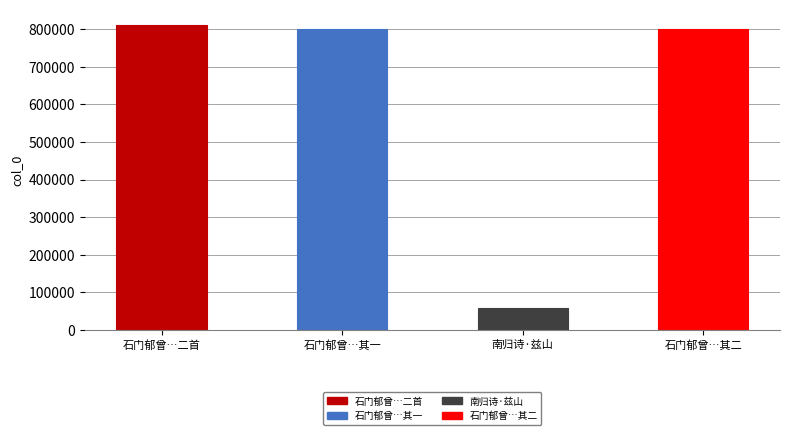

What is the maximum value shown in the chart?

811627